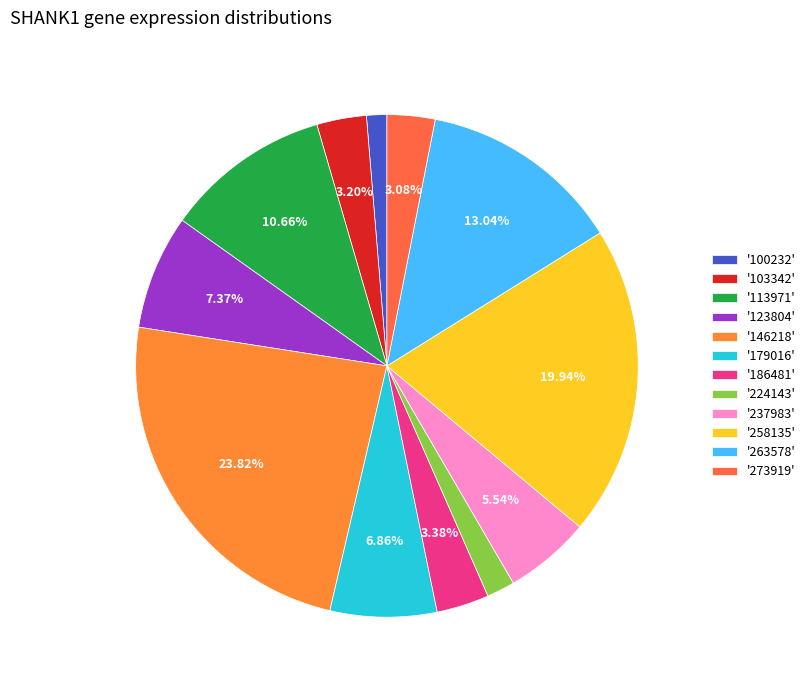

What is the smallest slice in the pie chart?

'100232'